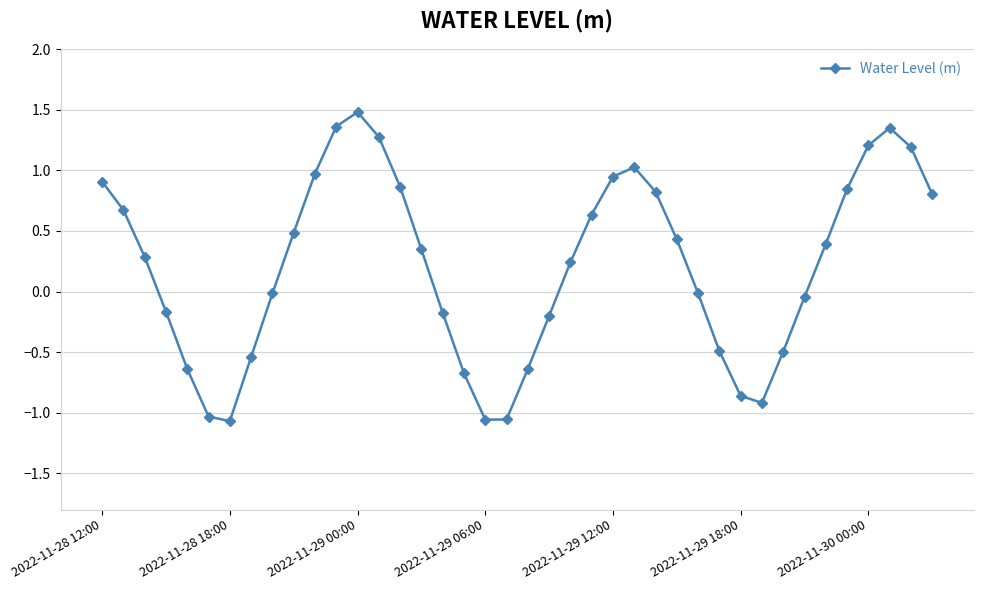

What is the value of the 28th point from the left?

0.4